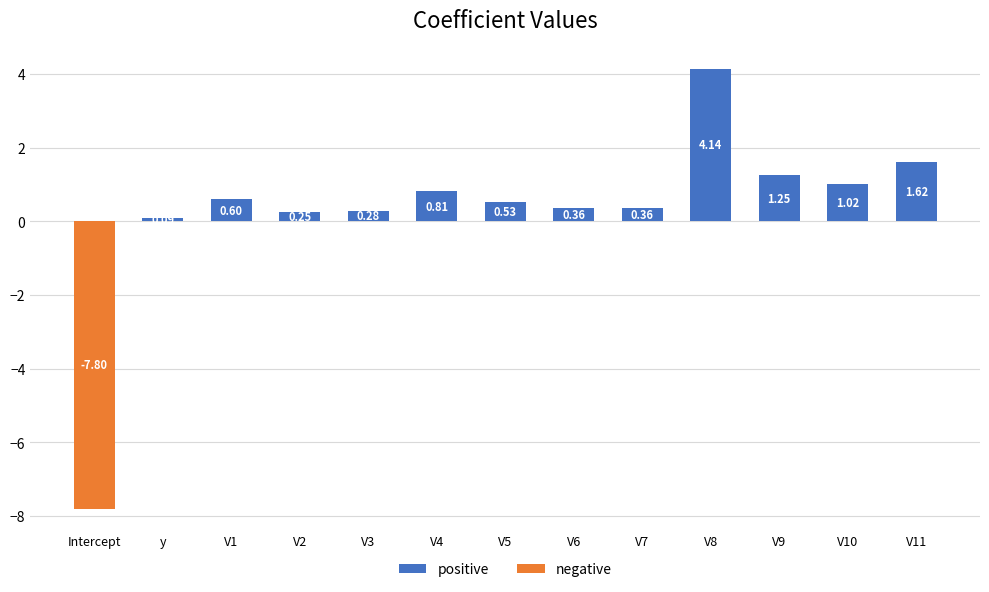

Which category has the lowest value in the positive series?

y